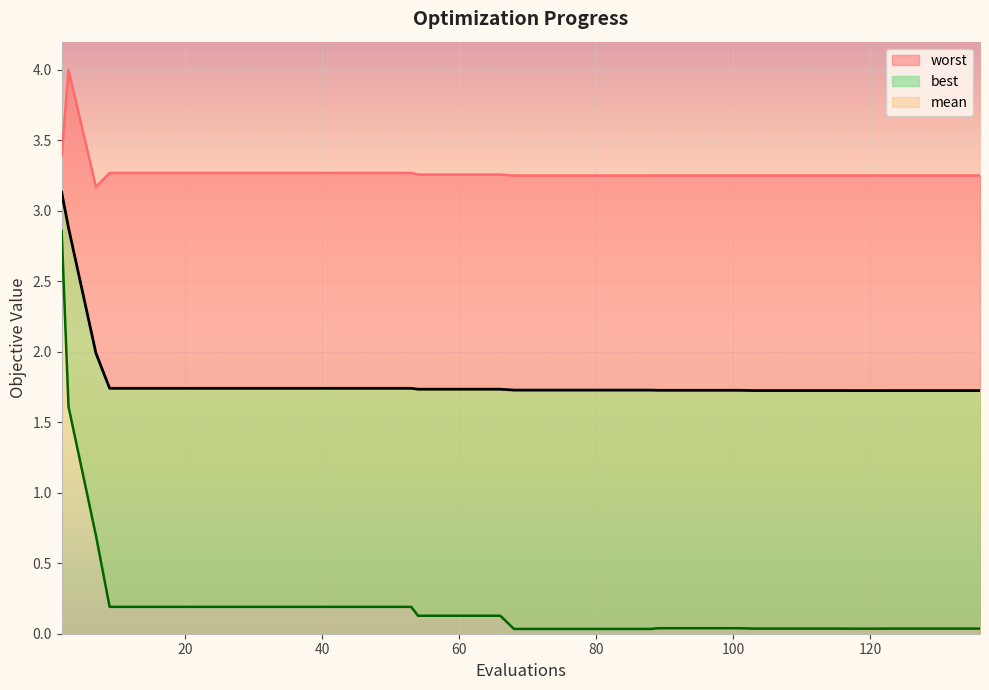

What is the greatest value displayed?

4.0